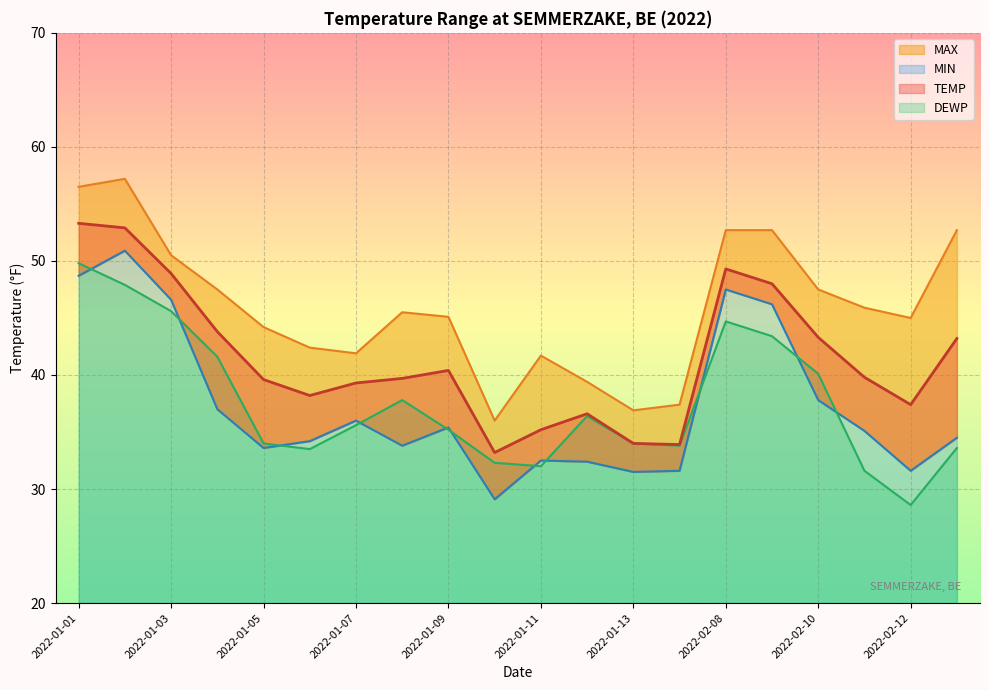

Where is TEMP nearest to the value 43?

2022-02-13